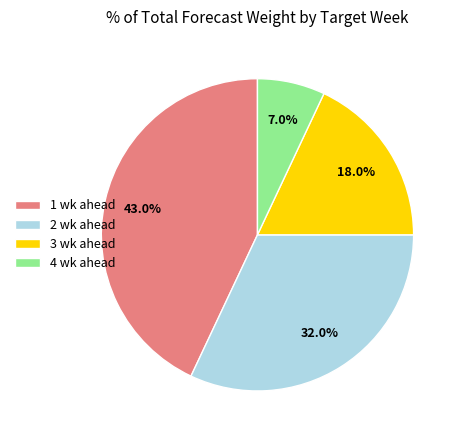

What percentage do 3 wk ahead and 2 wk ahead together represent?

50.0%